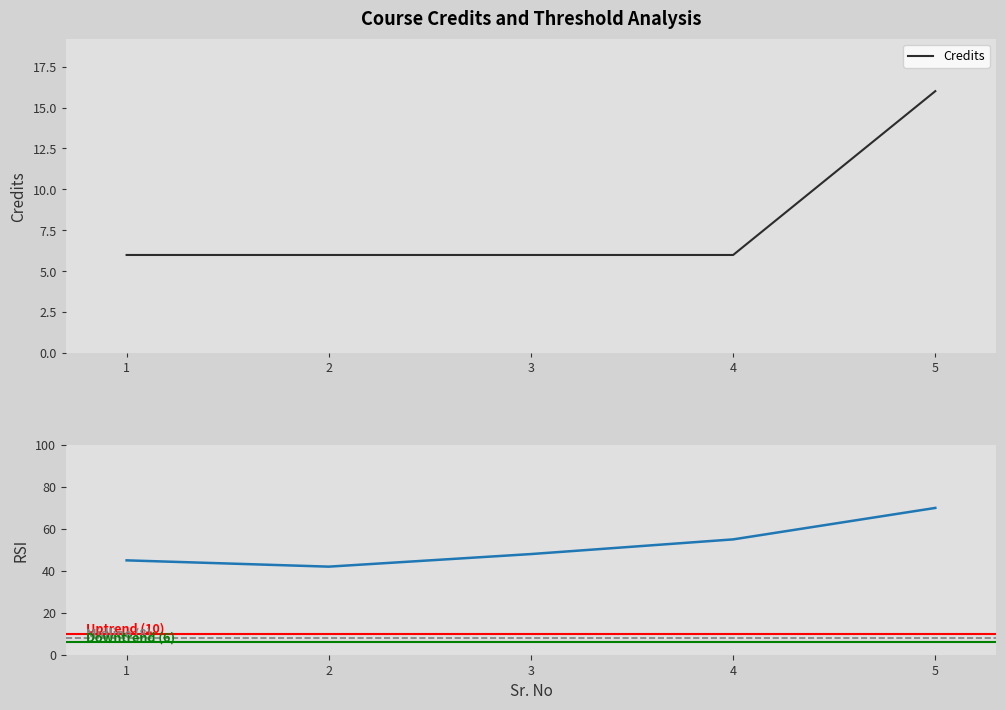

Where is the data nearest to the value 11?

1